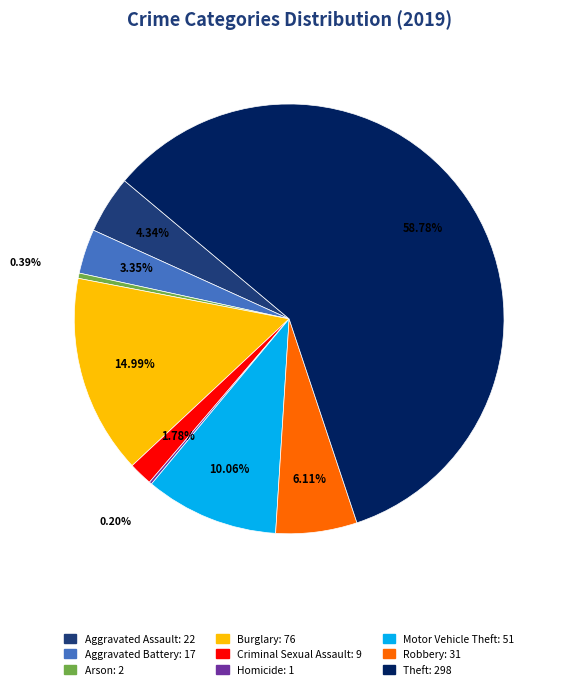

Approximately how many times larger is the value at Aggravated Battery compared to Robbery?

0.5